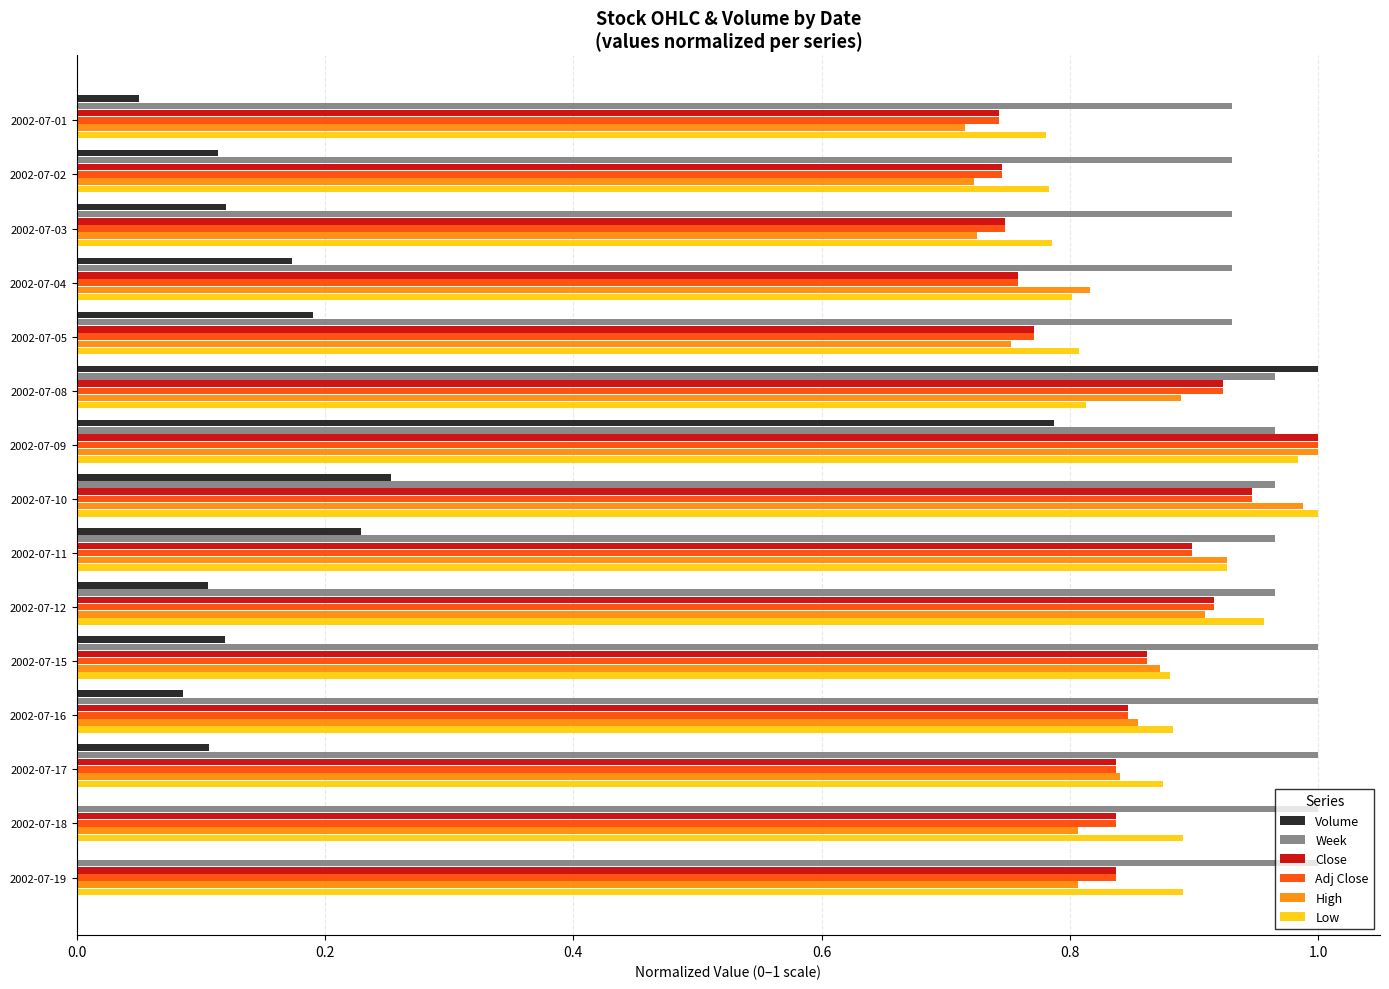

What is the sum of all Week values?

14.5